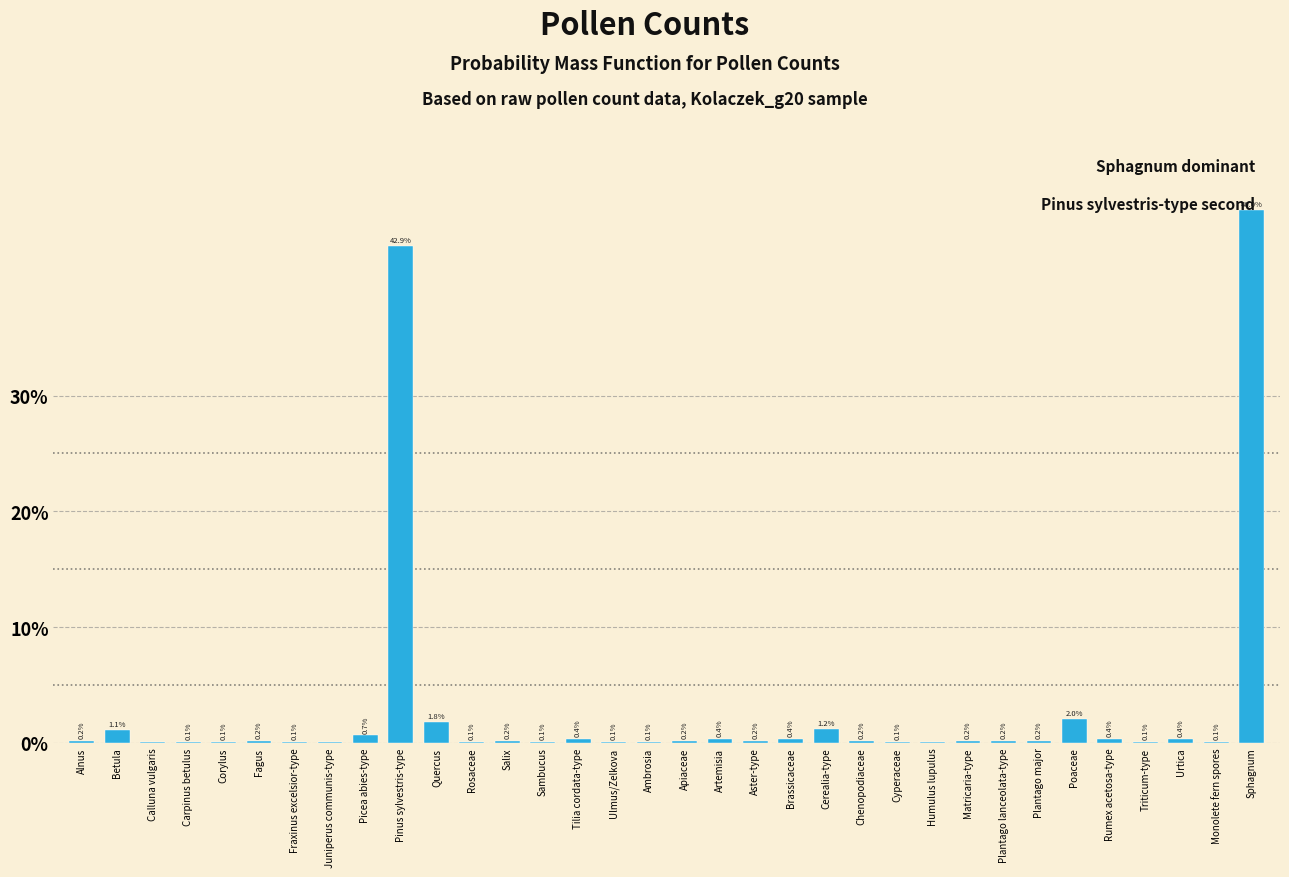

What is the change in value from Picea abies-type to Monolete fern spores?

-0.6